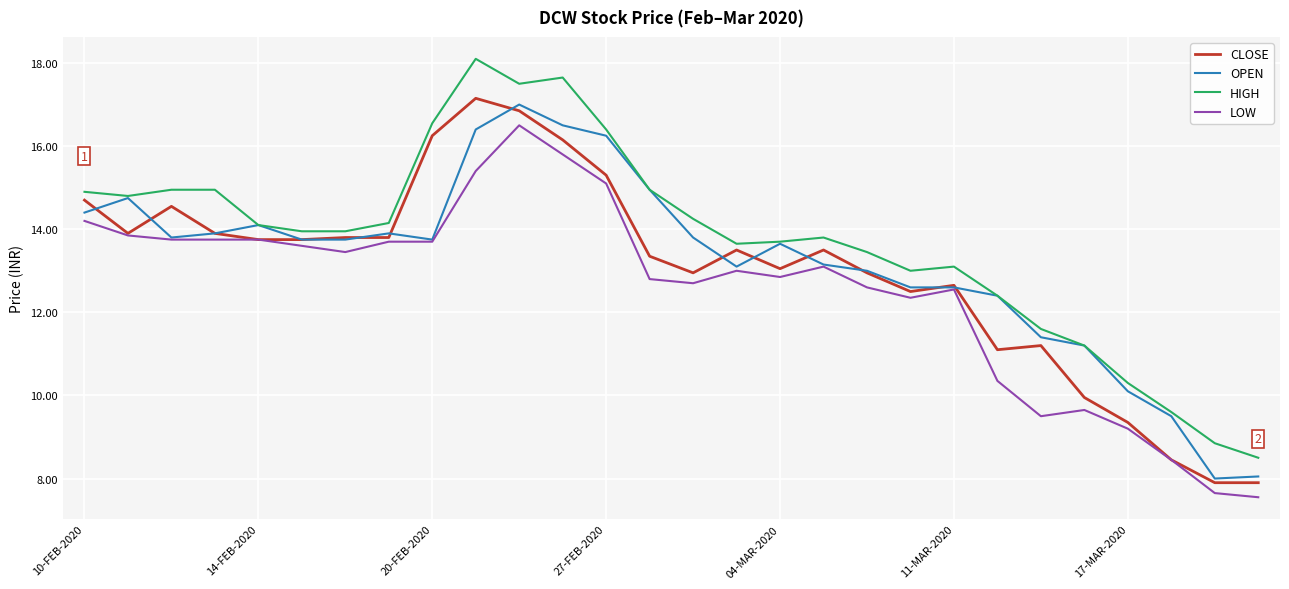

What is the greatest value displayed?

18.1